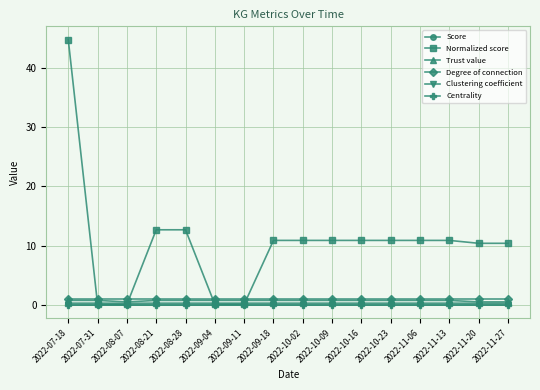

True or false: Centrality and Trust value cross at least once.

False